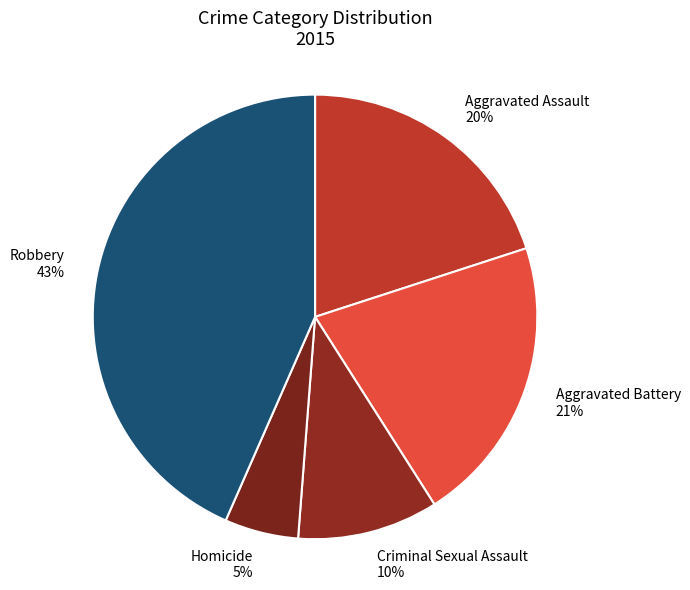

Is the sum of Aggravated Assault and Homicide greater than half?

No